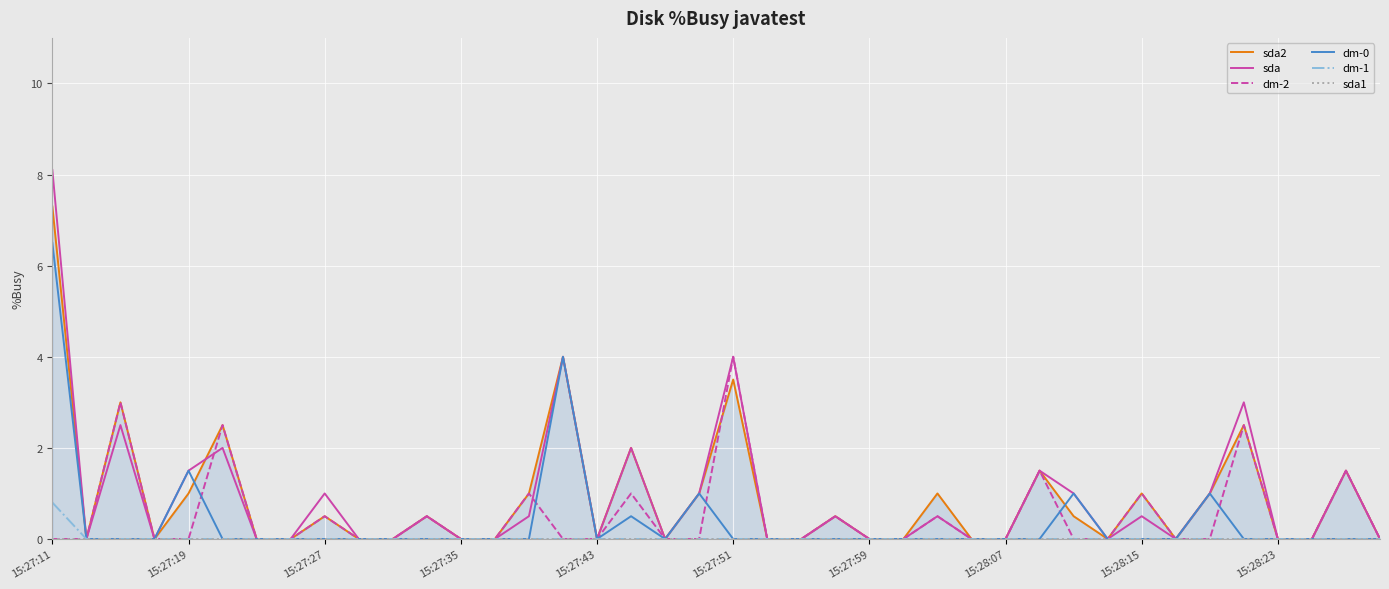

What is the maximum value for dm-0?

6.5